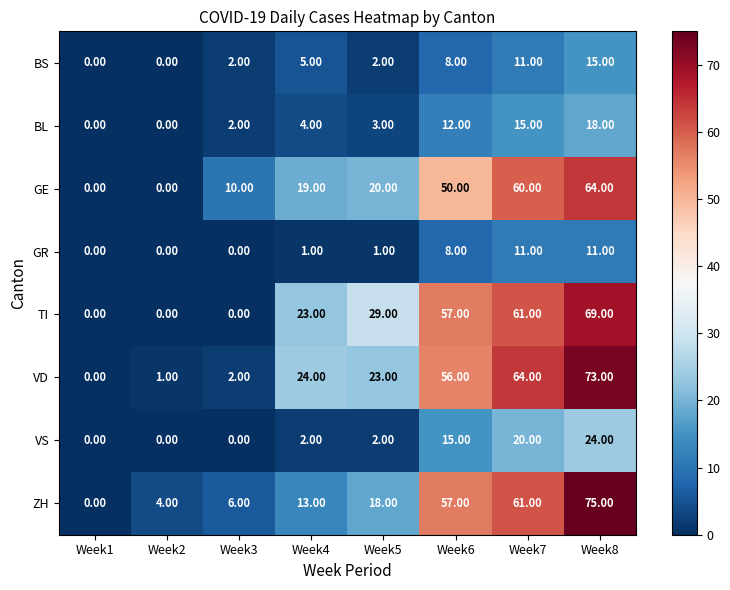

What is the sum of the VD values at Week2 and Week7?

65